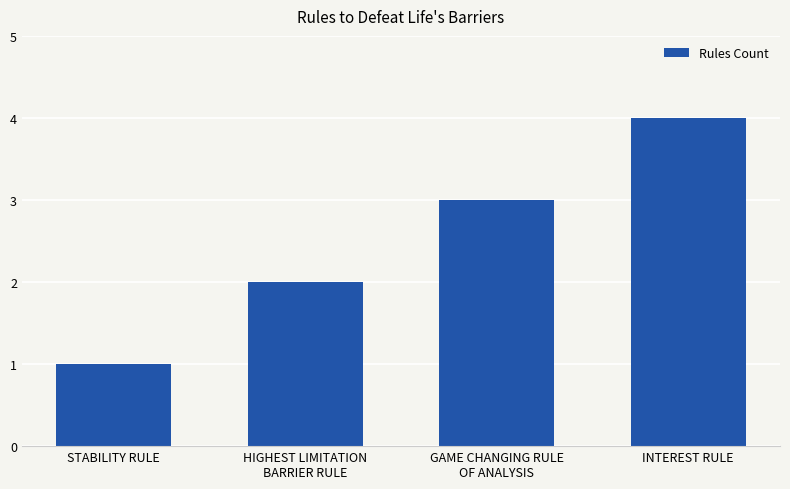

What is the value of the 2nd bar from the left?

2